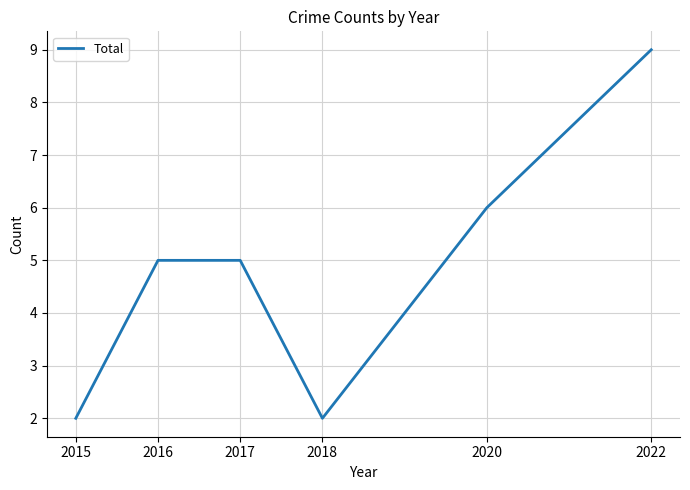

The chart shows a value of 3 at 2015. True or false?

False